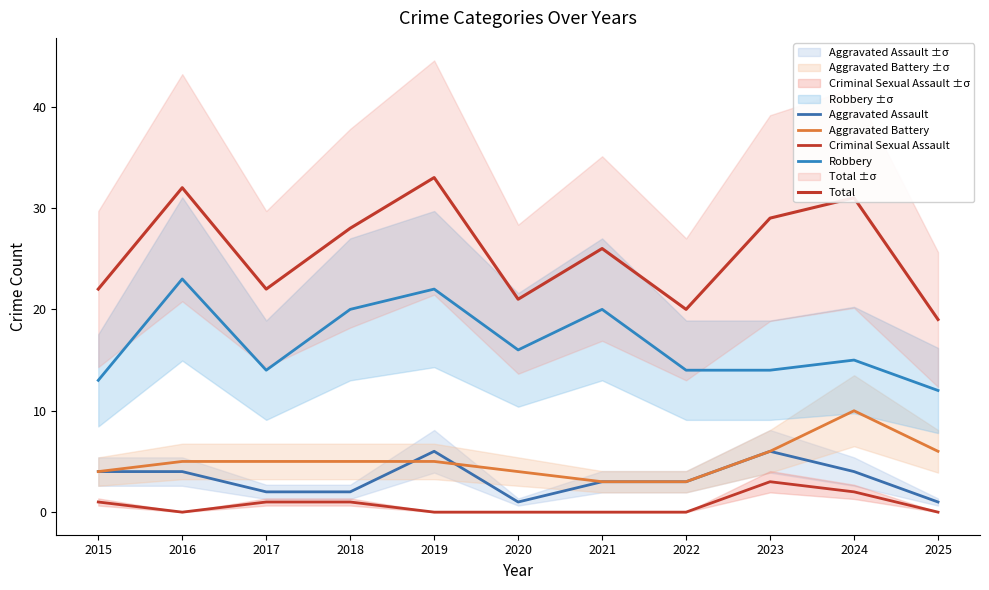

What is the difference between the second highest and minimum values in the Robbery series?

10